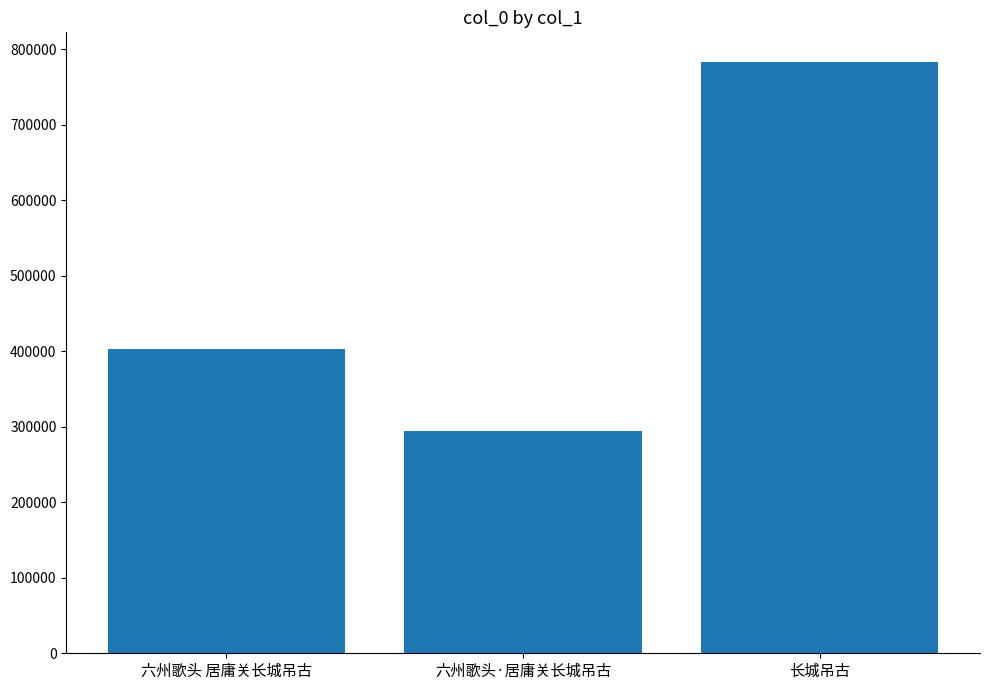

What is the label of the 3rd bar from the left?

长城吊古